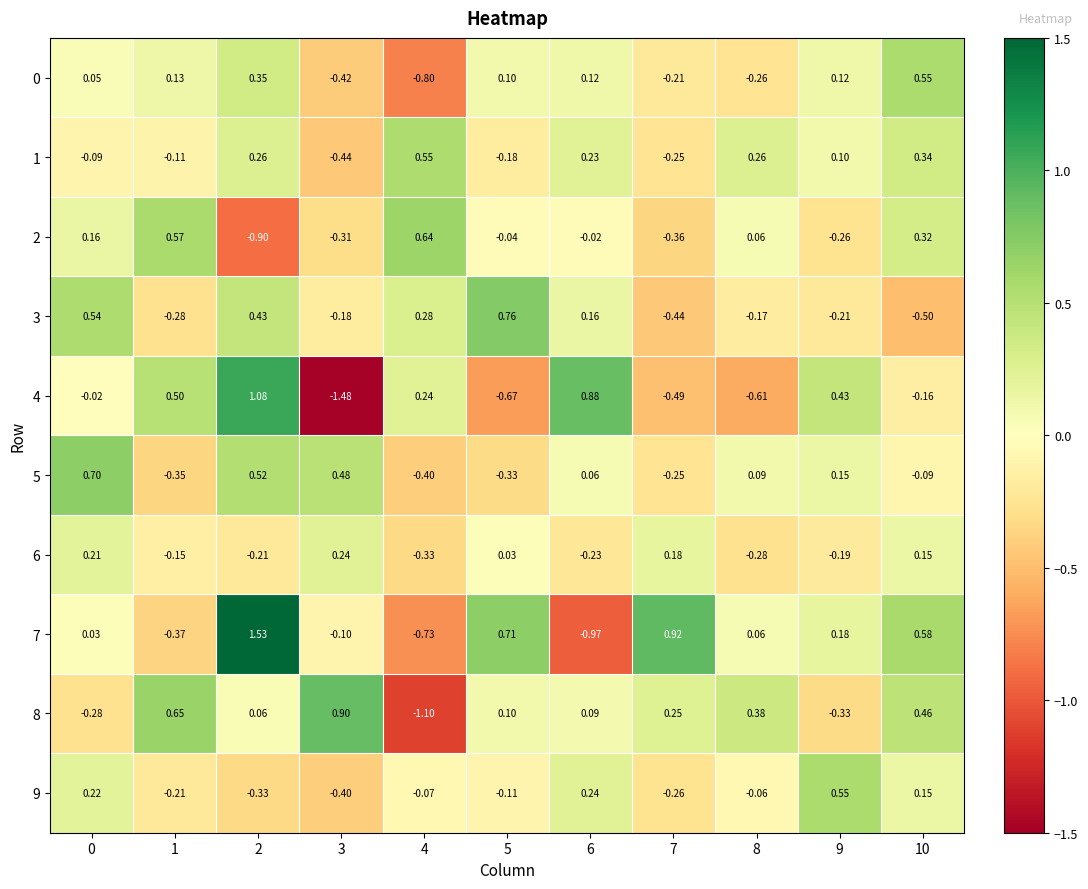

Is the value of 8 at 6 greater than the value of 5 at 6?

Yes